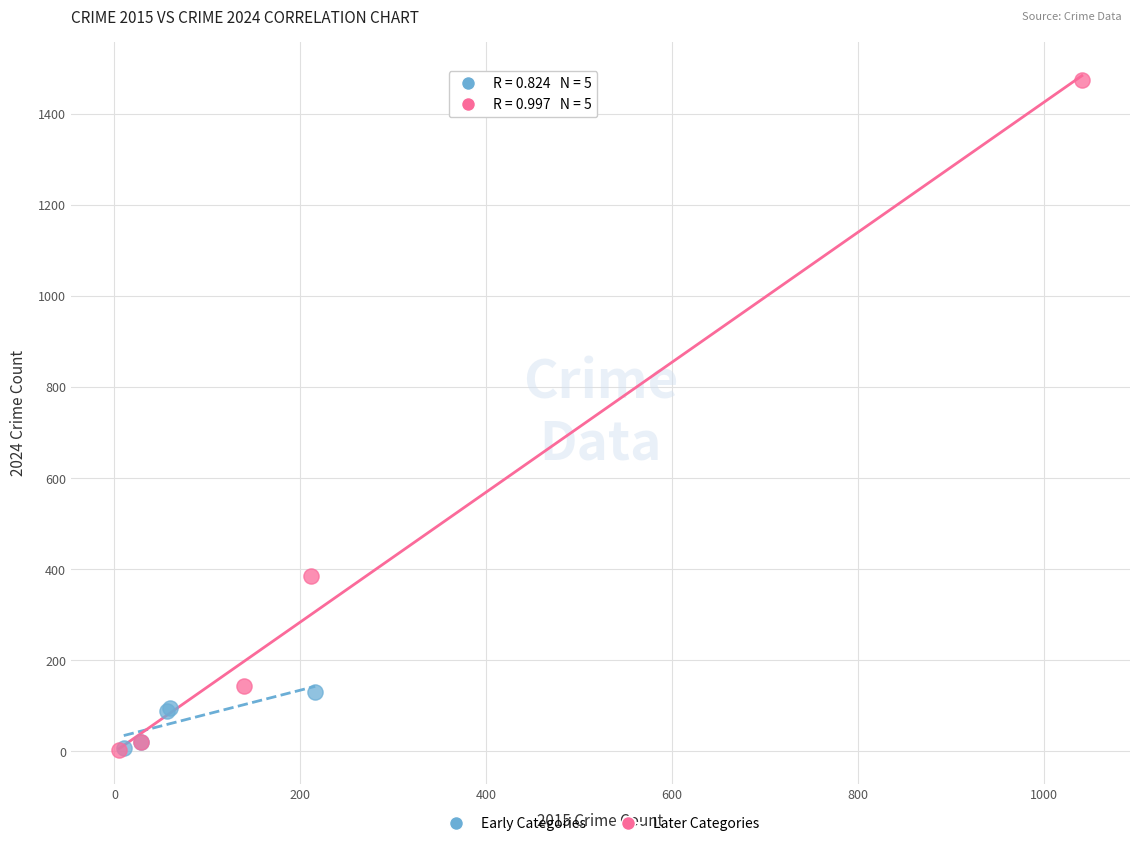

What are all the series names shown in the legend?

Early Categories, Later Categories